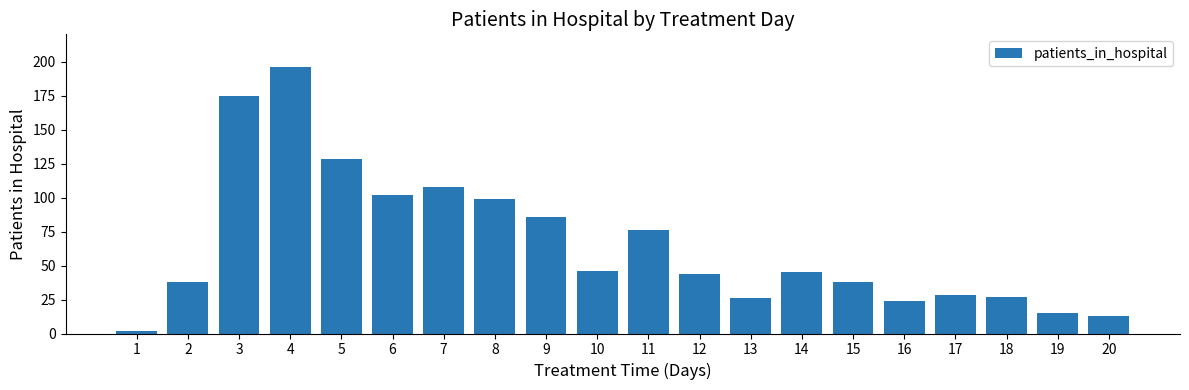

What is the value of the 18th bar from the left?

27